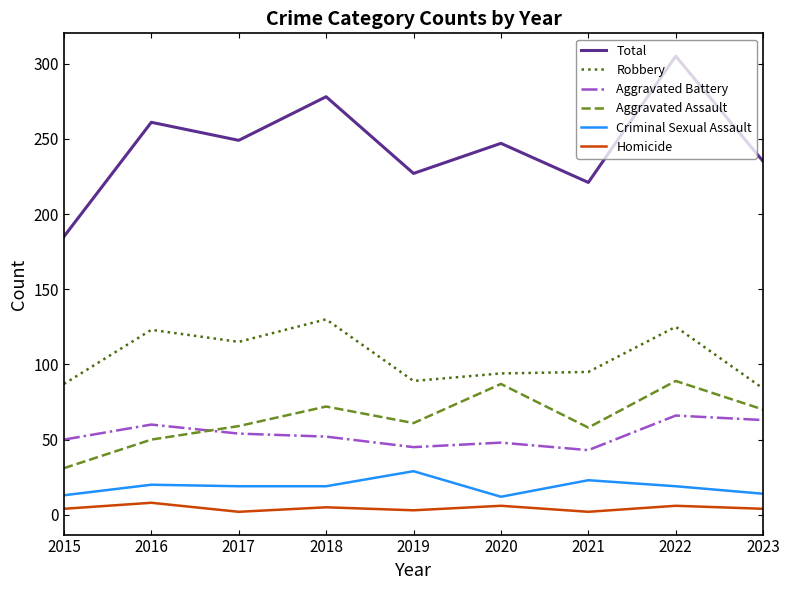

True or false: Total has a value of 314 at 2015.

False